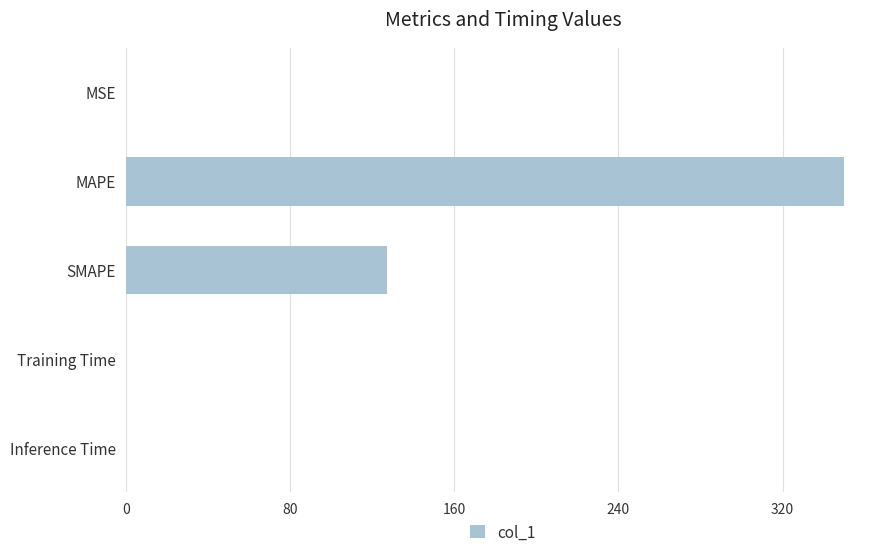

How many series are shown in this chart?

1